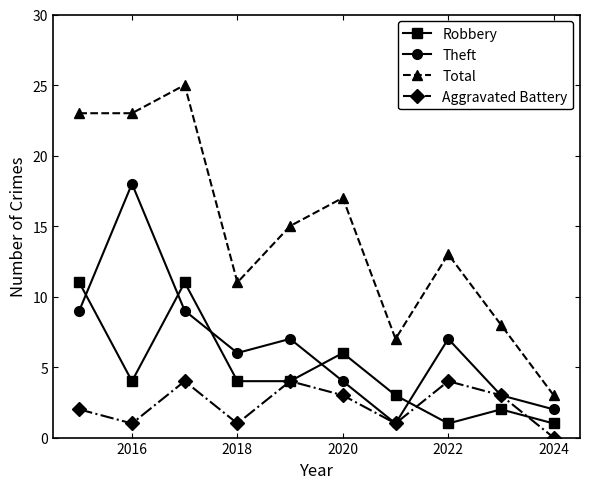

What is the highest value of the Aggravated Battery series?

4